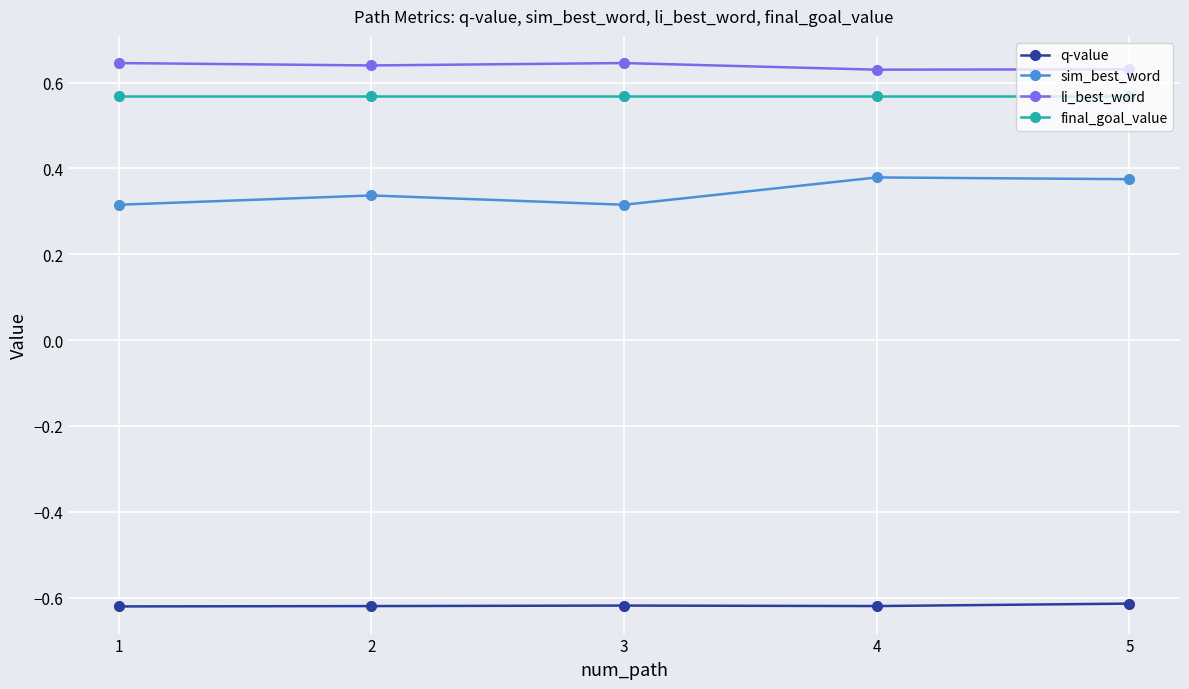

What is the total value across all series at 2?

0.9